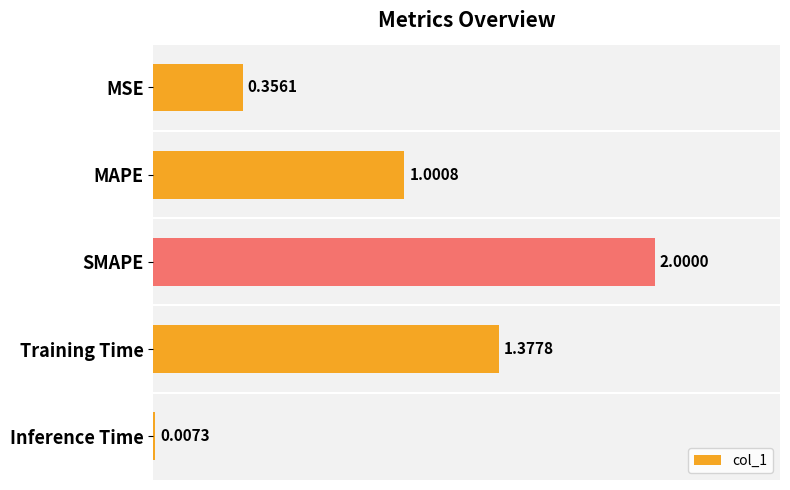

Between Training Time and Inference Time, which is larger?

Training Time